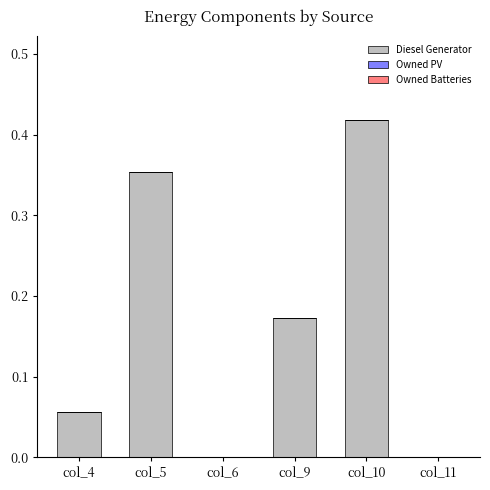

What is the sum of all values?

1.0